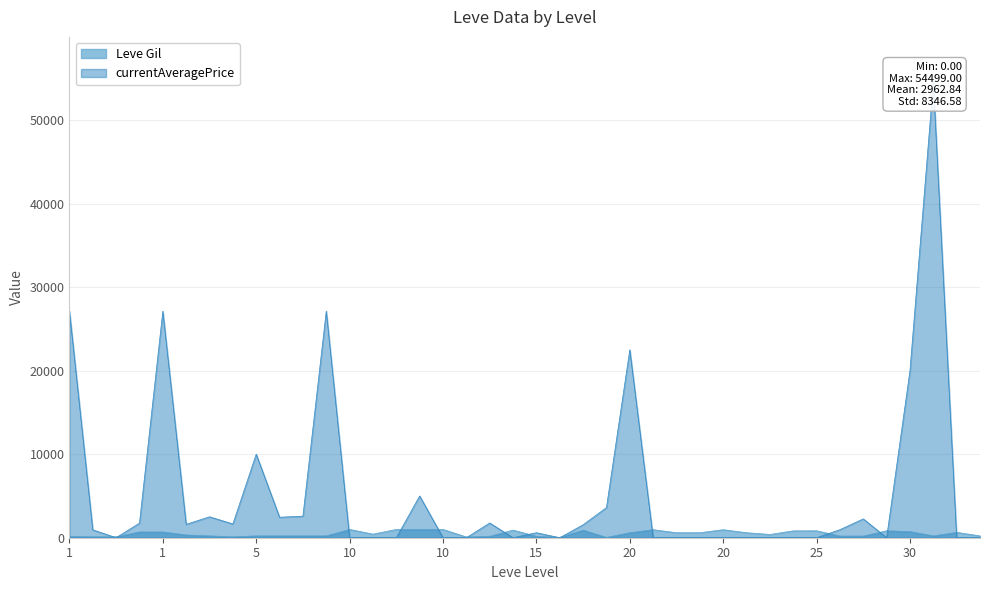

After their last crossing, which series has the higher values: currentAveragePrice or Leve Gil?

Leve Gil